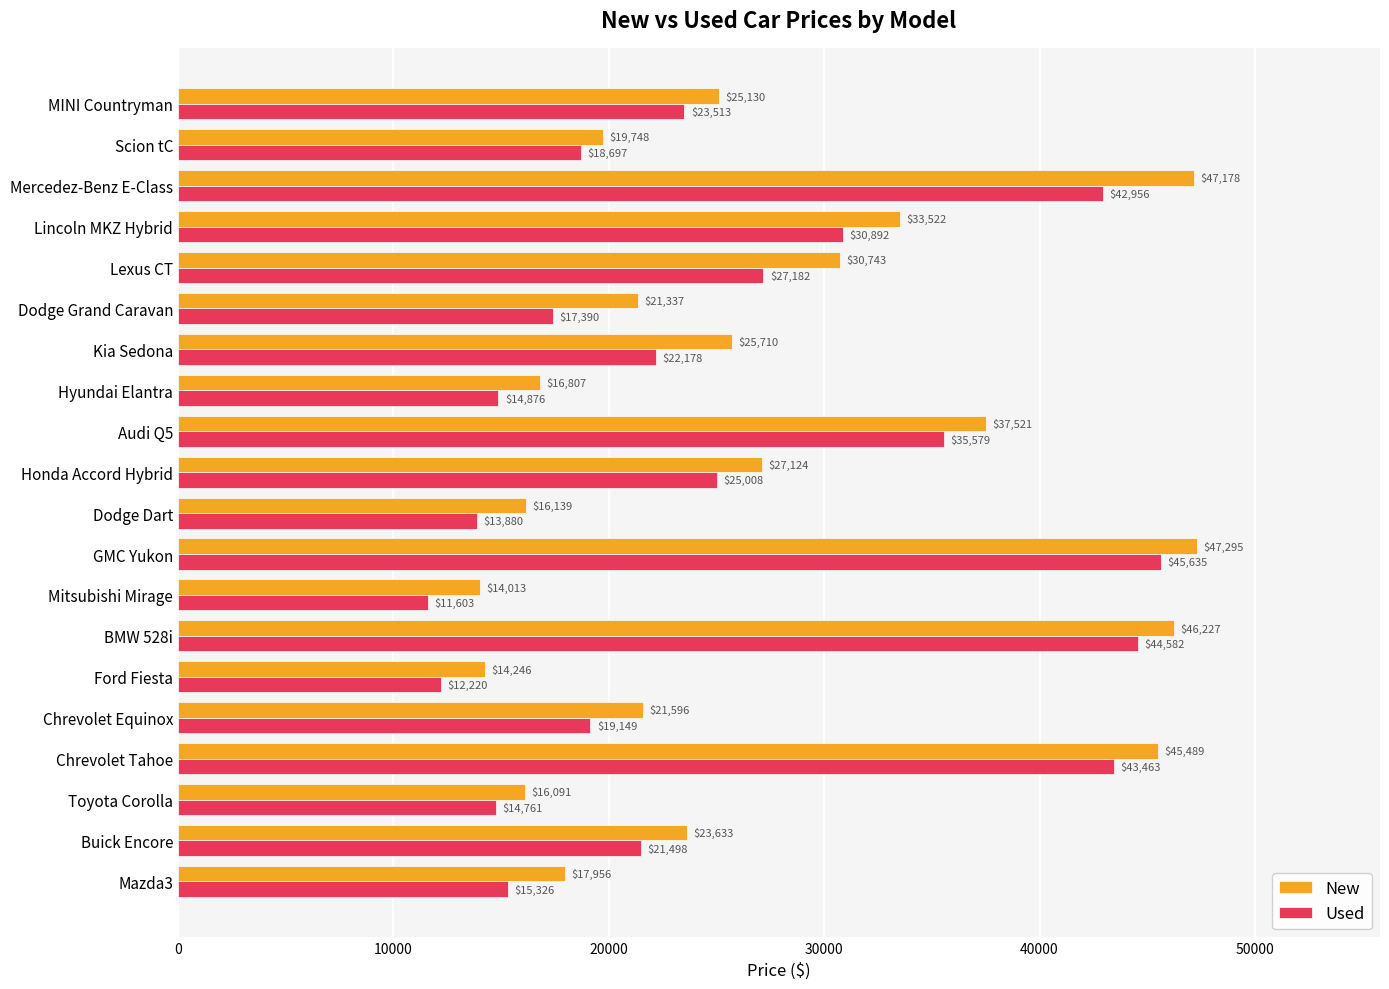

Which category has the lowest value in the Used series?

Mitsubishi Mirage